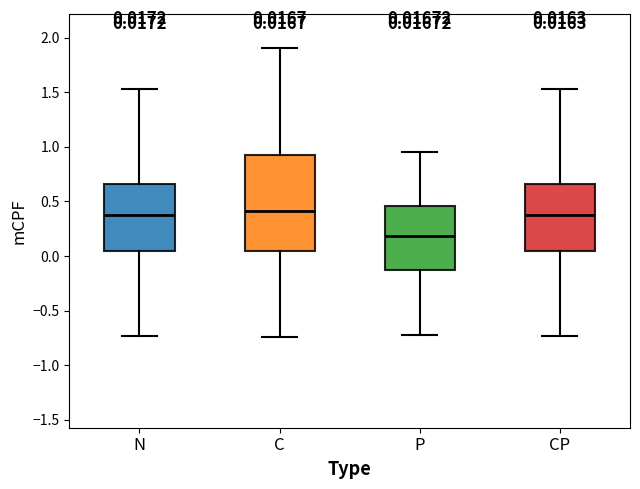

Which box's median line is the lowest?

P